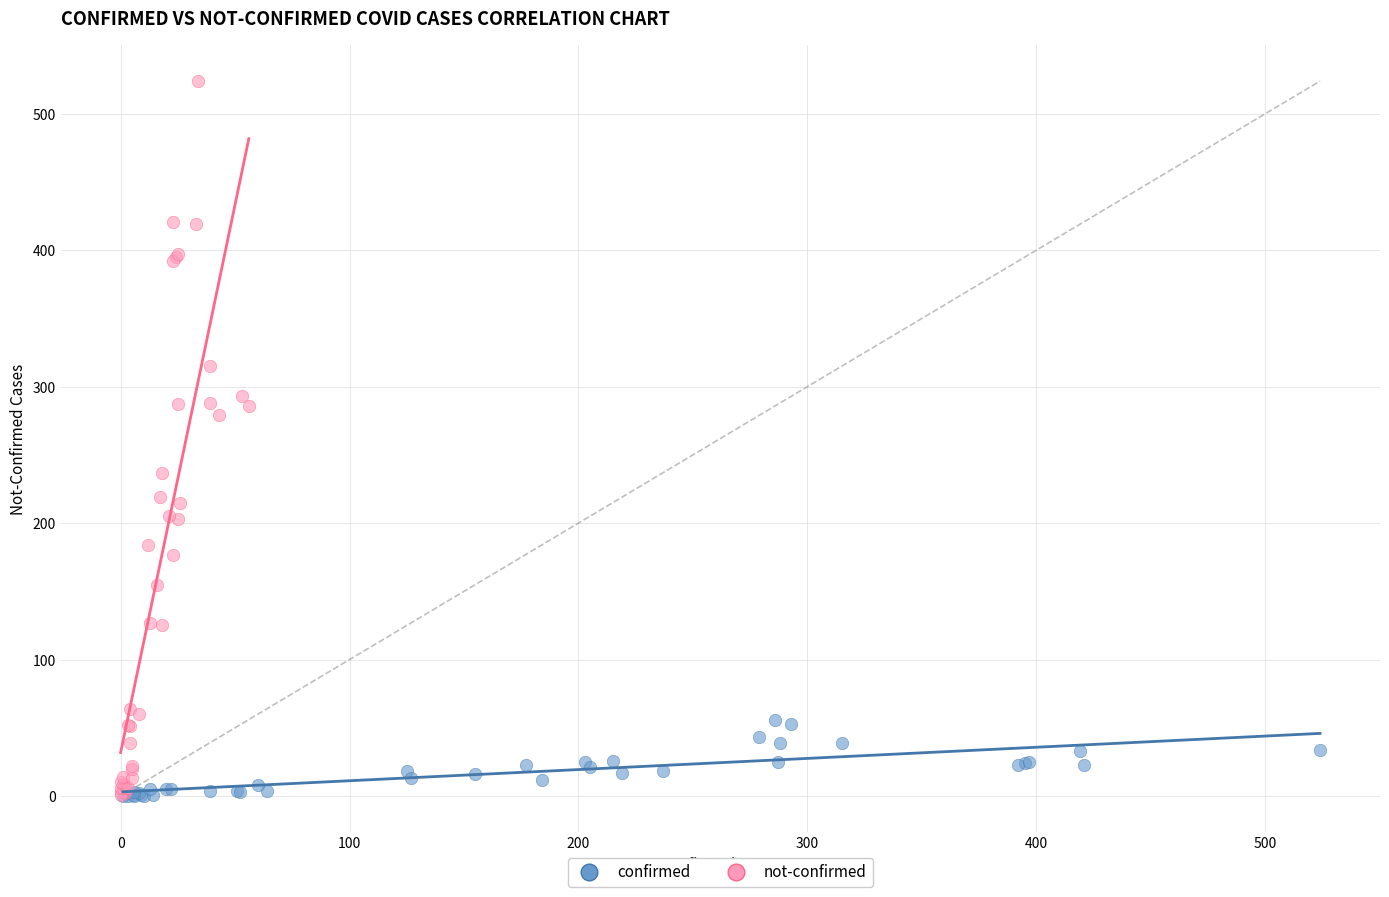

Which series reaches the maximum Y coordinate?

not-confirmed